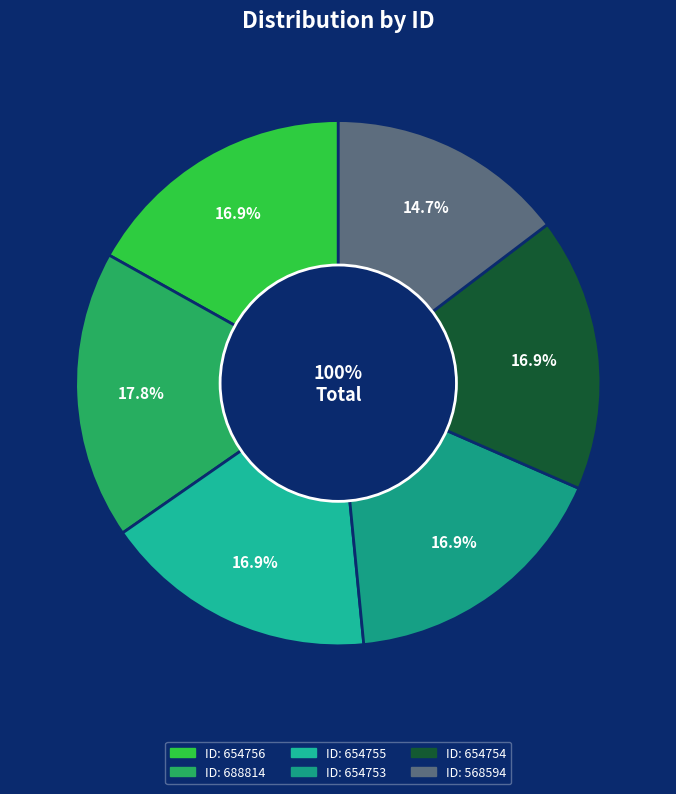

Approximately how many times larger is the value at 654754 compared to 688814?

1.0